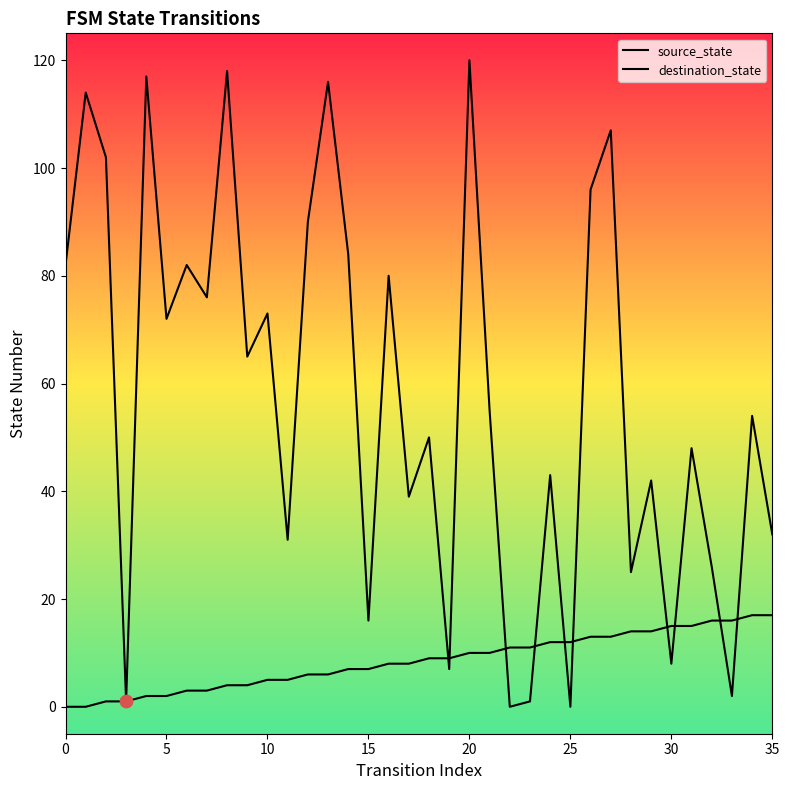

At which category is the sum across all series the highest?

20